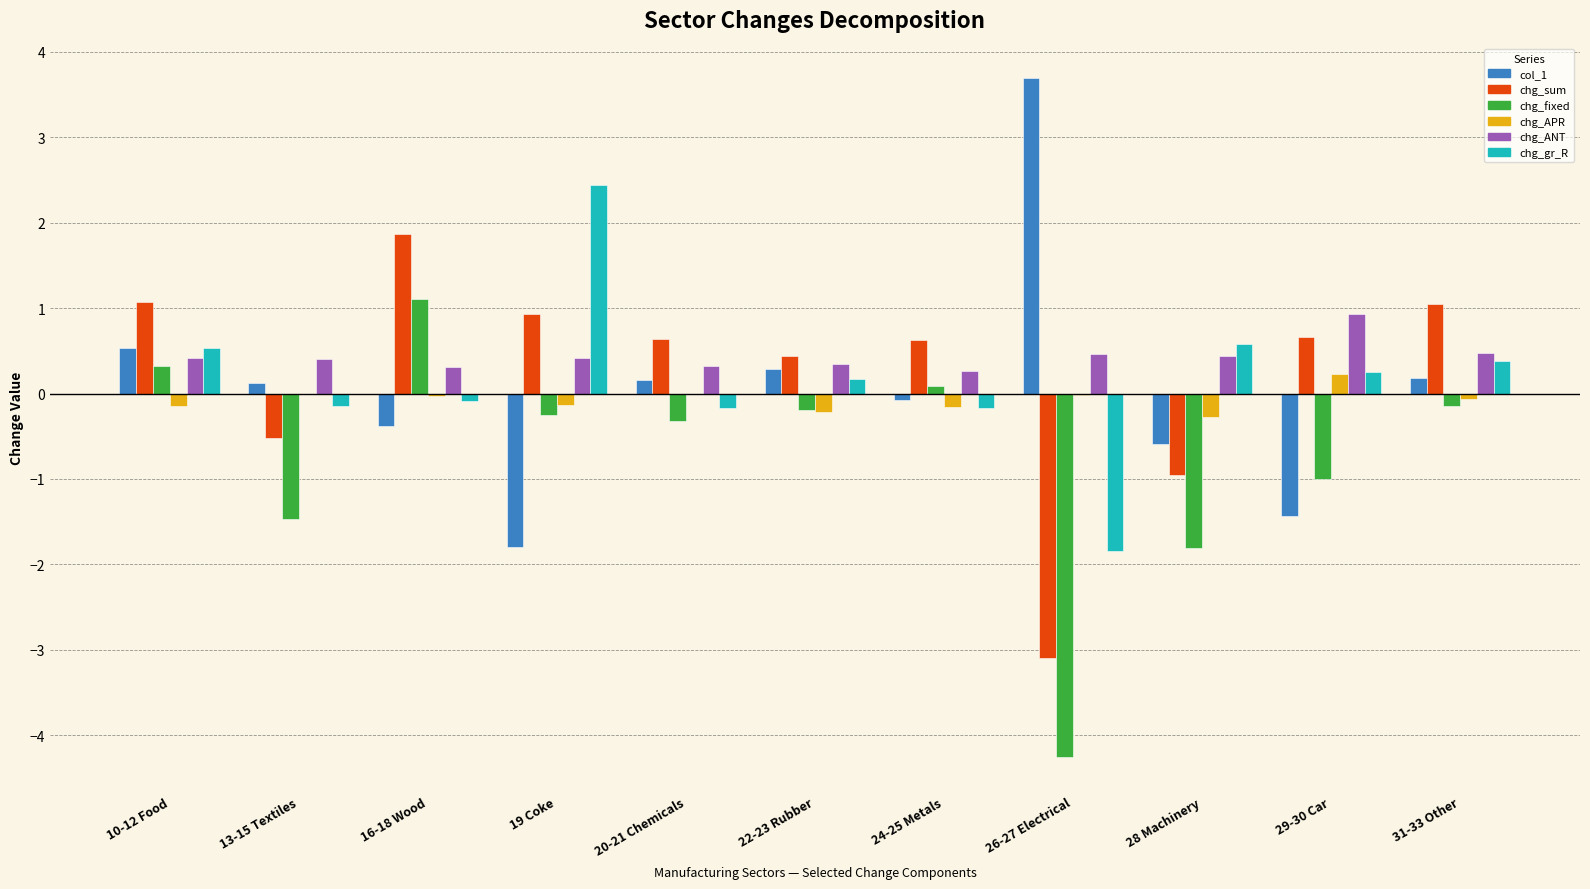

Between 13-15 Textiles and 16-18 Wood, which series saw the biggest shift?

chg_fixed